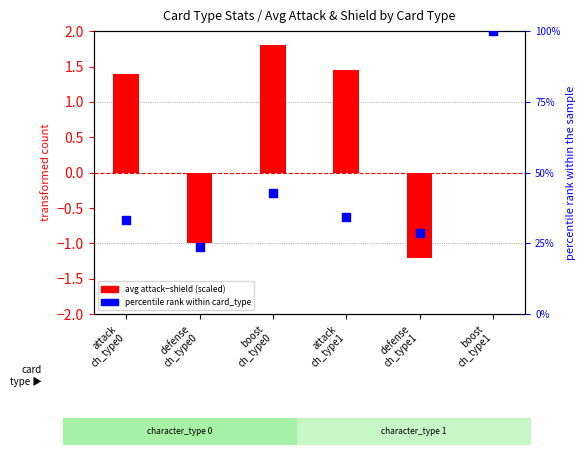

Is the value of percentile rank within card_type at defense
ch_type1 greater than the value of avg attack−shield (scaled) at defense
ch_type1?

Yes